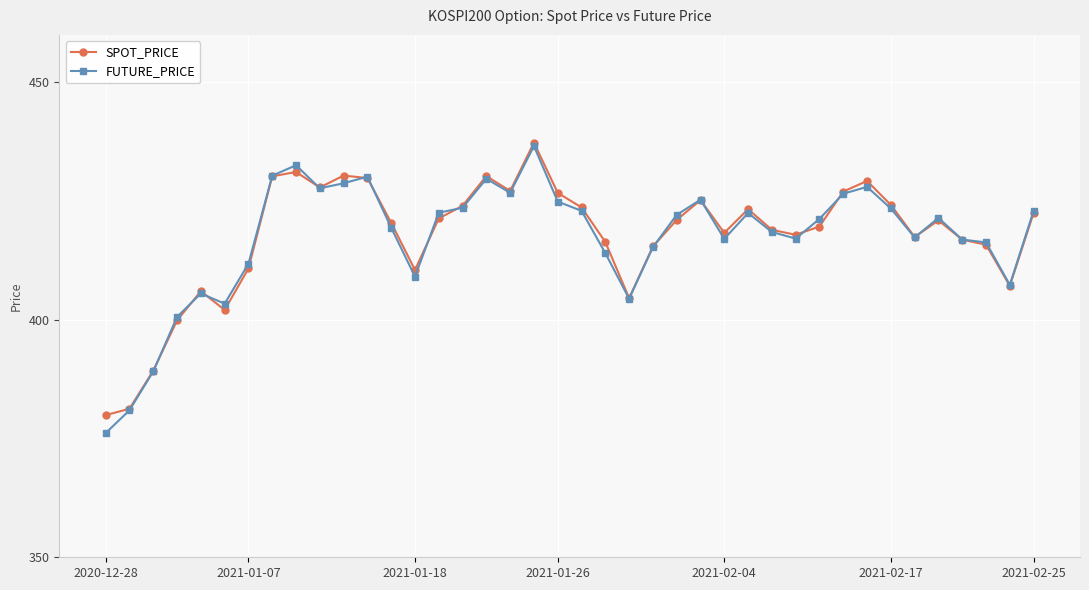

What is the highest value of the SPOT_PRICE series?

437.3